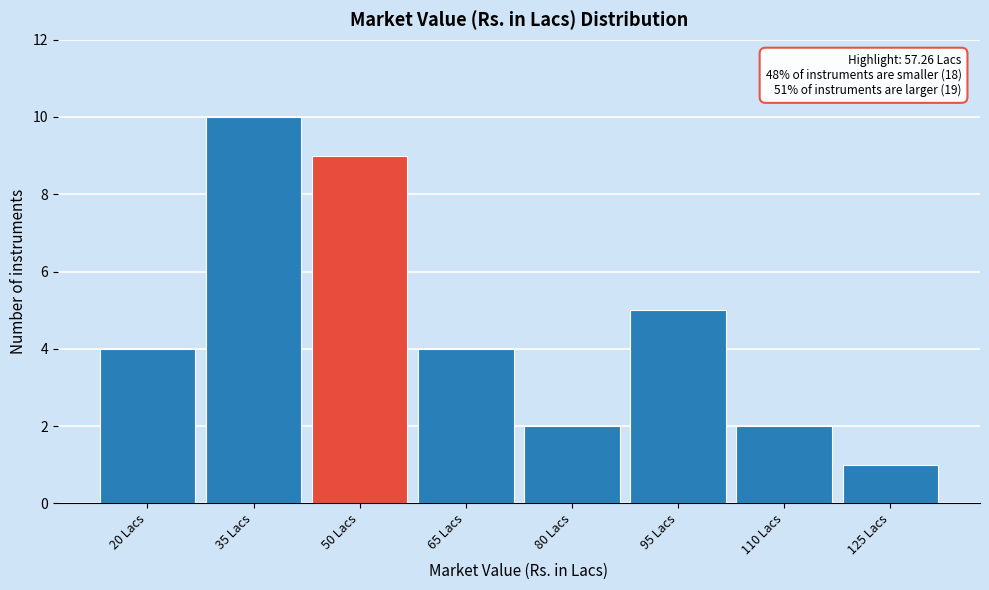

Reading right to left, what are all the values shown in this chart?

1	2	5	2	4	9	10	4